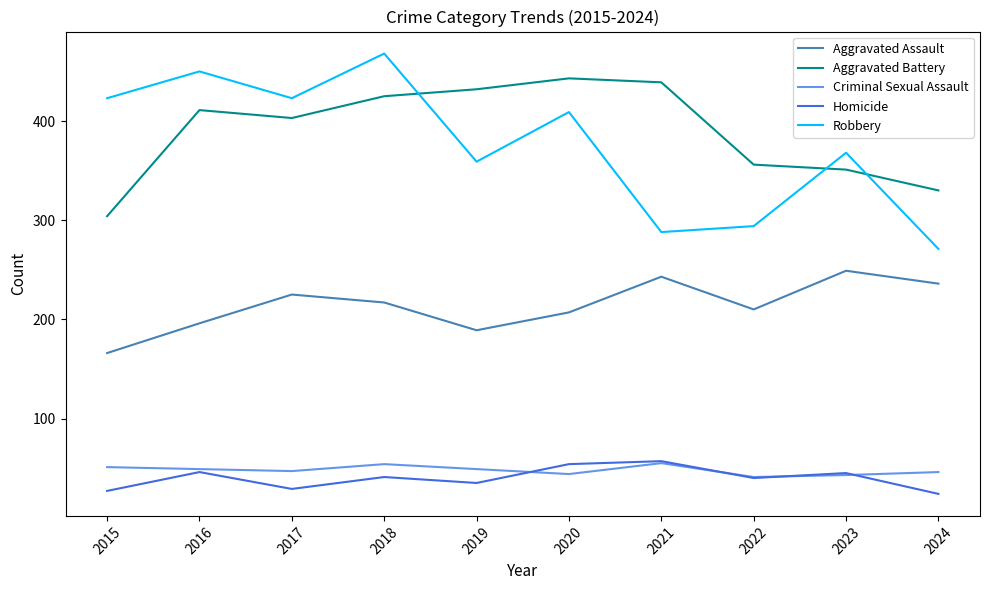

How many interior local valleys does the Homicide series have?

3